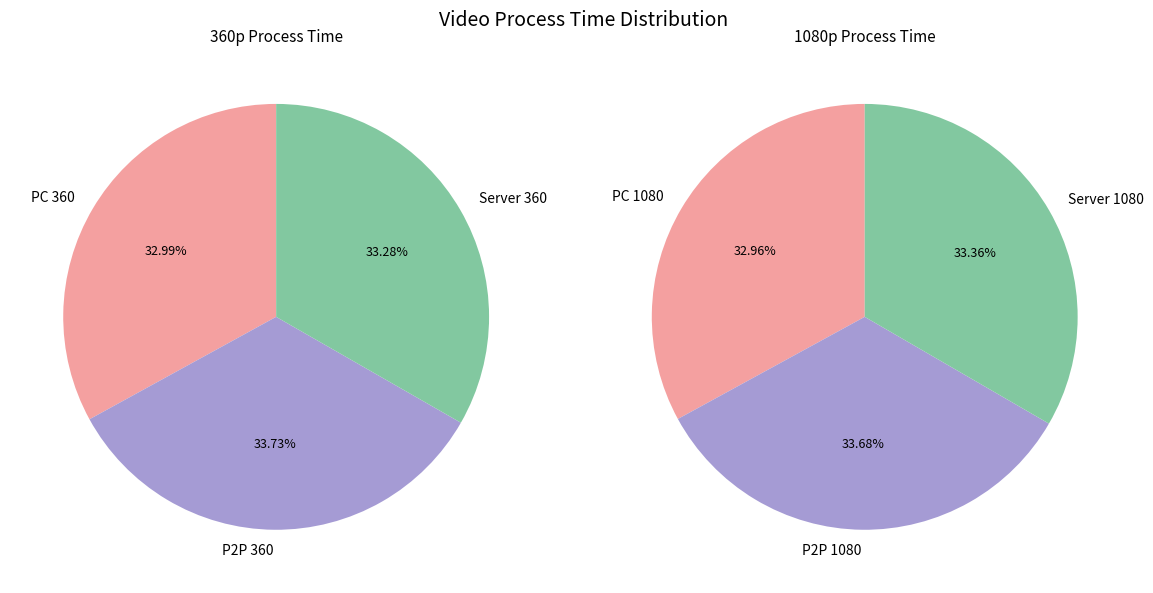

Which category has the biggest portion of the pie?

P2P 1080